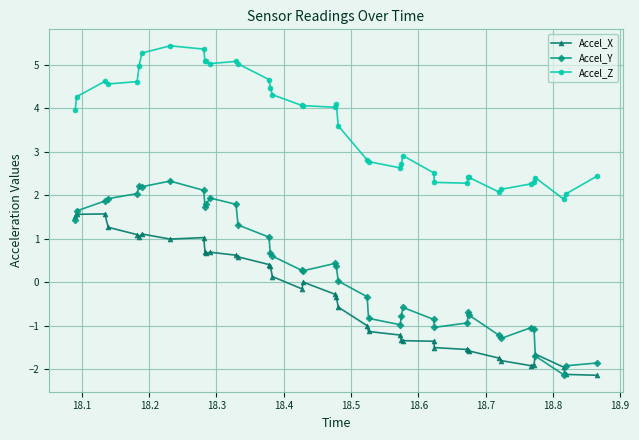

Which series has the largest range (max minus min)?

Accel_Y